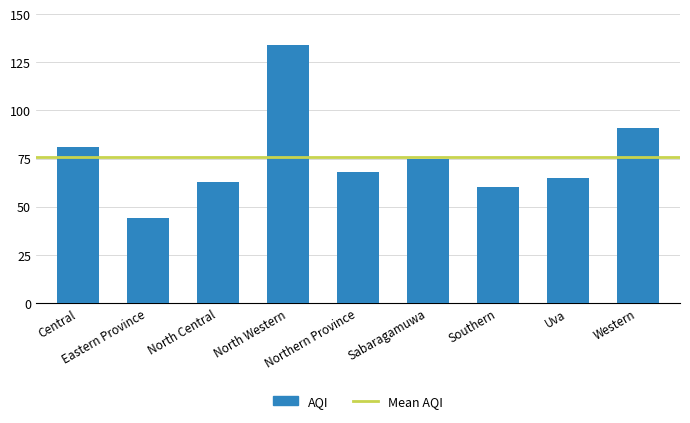

What is the difference between the maximum and minimum values?

90